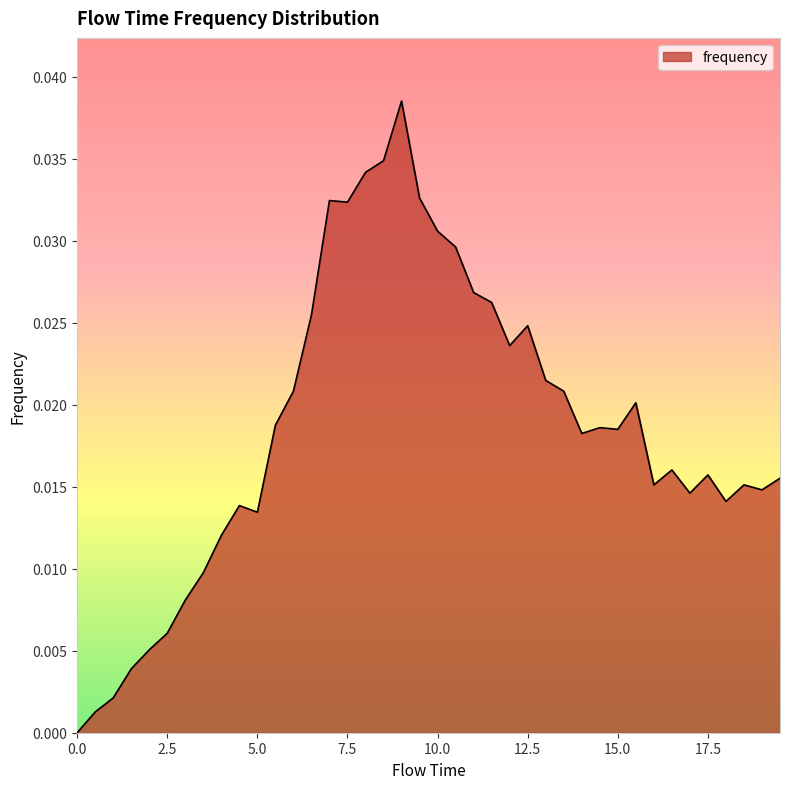

Does the chart have visible grid lines?

No